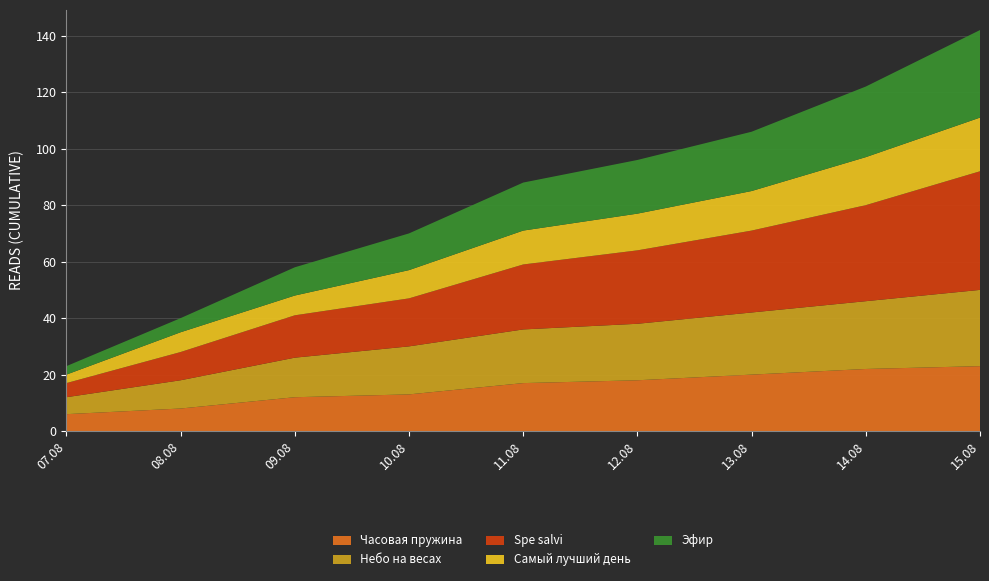

Reading left to right, transcribe all the data shown in this chart.

Часовая пружина: 07.08=6	08.08=8	09.08=12	10.08=13	11.08=17	12.08=18	13.08=20	14.08=22	15.08=23
Небо на весах: 07.08=6	08.08=10	09.08=14	10.08=17	11.08=19	12.08=20	13.08=22	14.08=24	15.08=27
Spe salvi: 07.08=5	08.08=10	09.08=15	10.08=17	11.08=23	12.08=26	13.08=29	14.08=34	15.08=42
Самый лучший день: 07.08=3	08.08=7	09.08=7	10.08=10	11.08=12	12.08=13	13.08=14	14.08=17	15.08=19
Эфир: 07.08=3	08.08=5	09.08=10	10.08=13	11.08=17	12.08=19	13.08=21	14.08=25	15.08=31